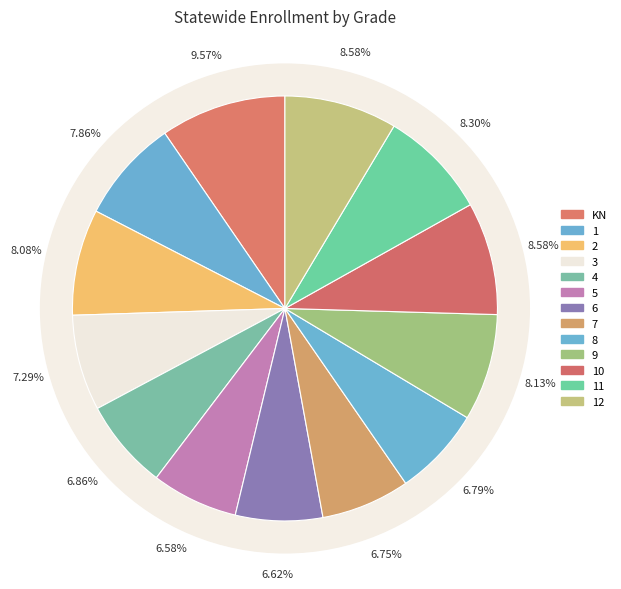

Does 2 represent more than half of the total?

No